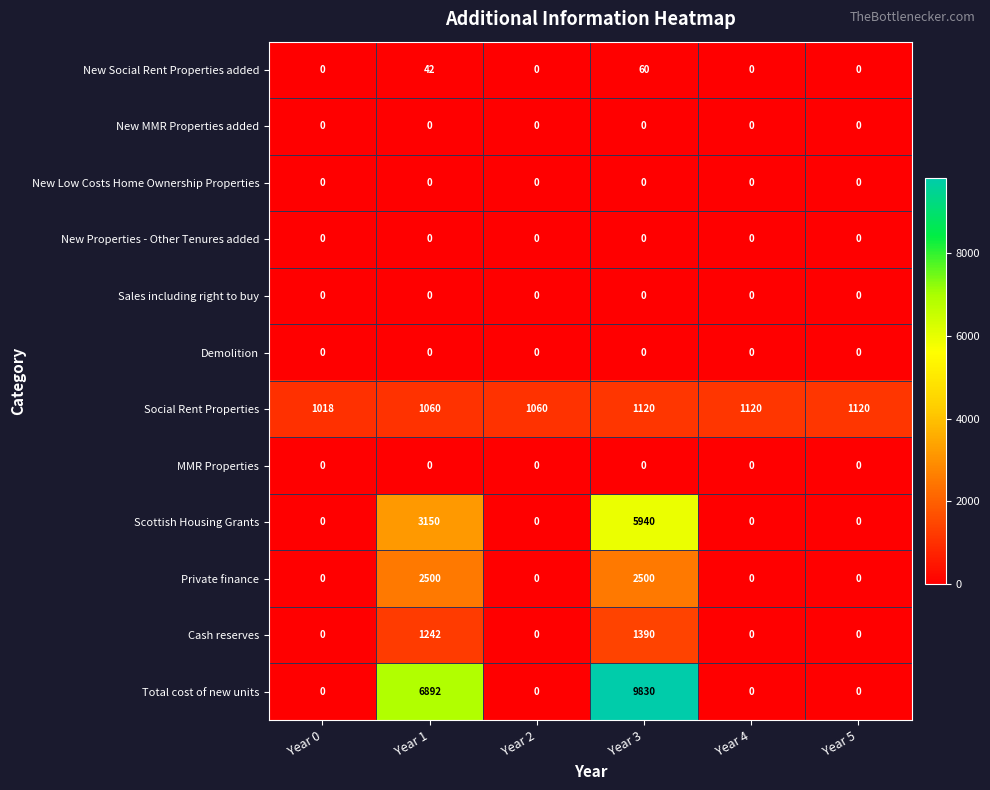

True or false: Social Rent Properties has a value of 307 at Year 3.

False